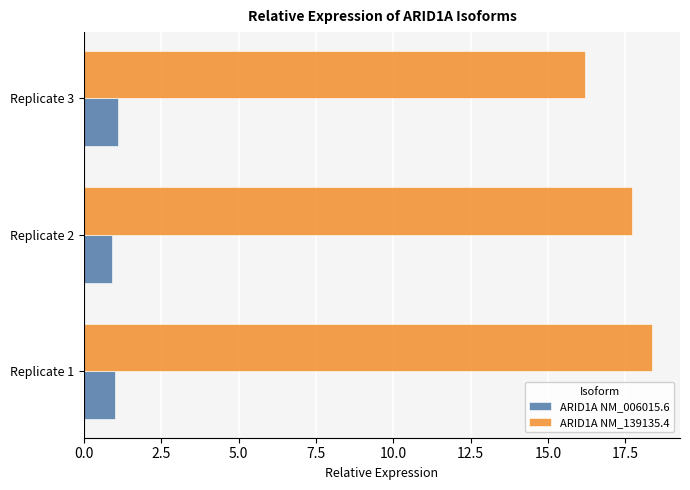

What are all the series names shown in the legend?

ARID1A NM_006015.6, ARID1A NM_139135.4